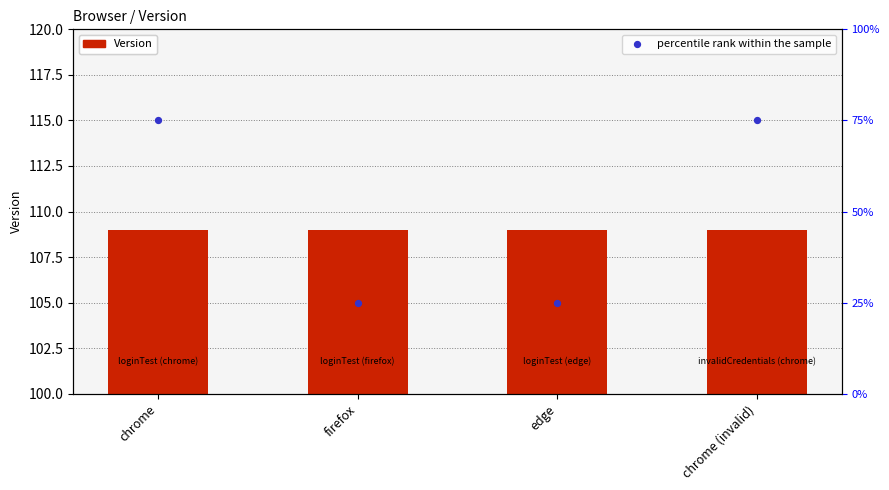

What is the total value across all series at edge?

134